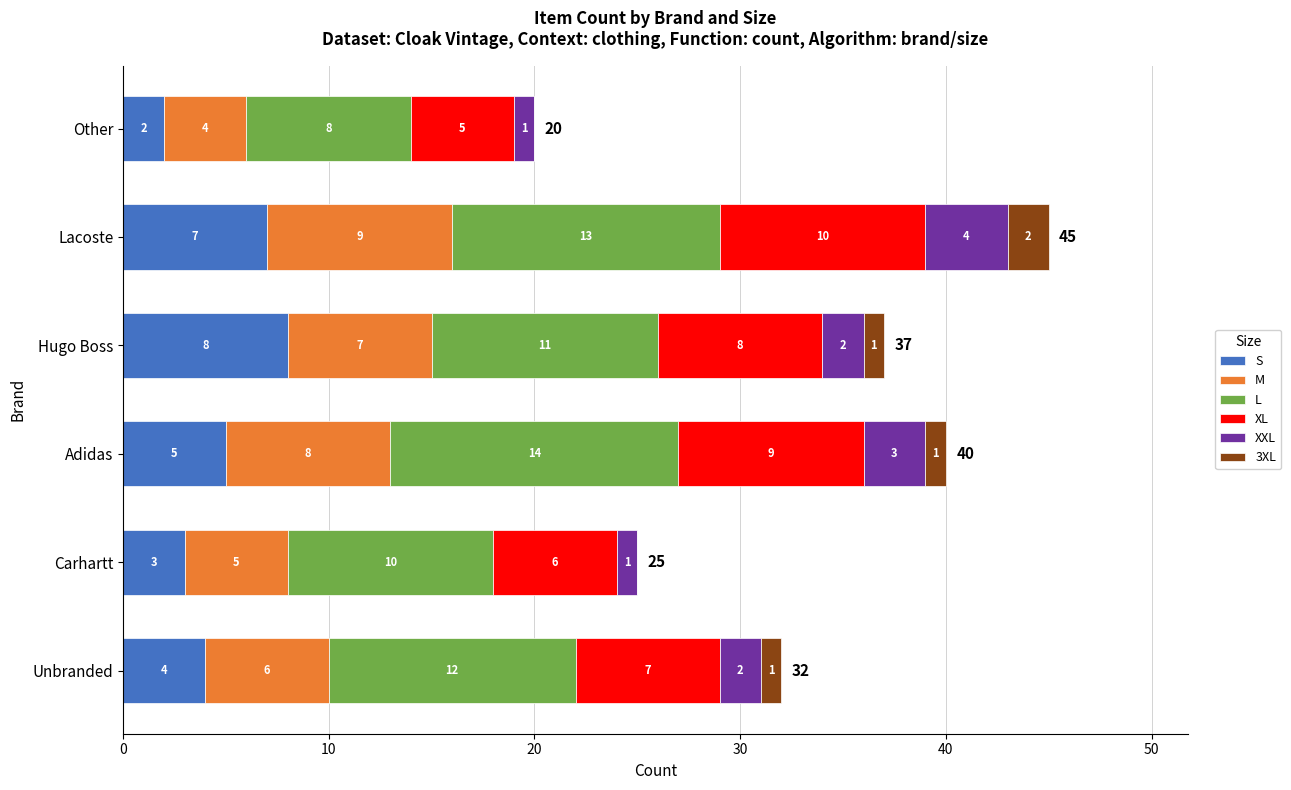

How many data points does each series have?

6